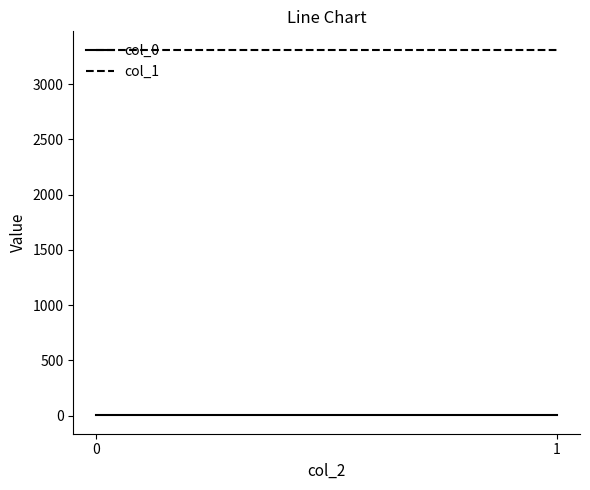

What is the value of the col_0 point at the 1st from the left?

0.6